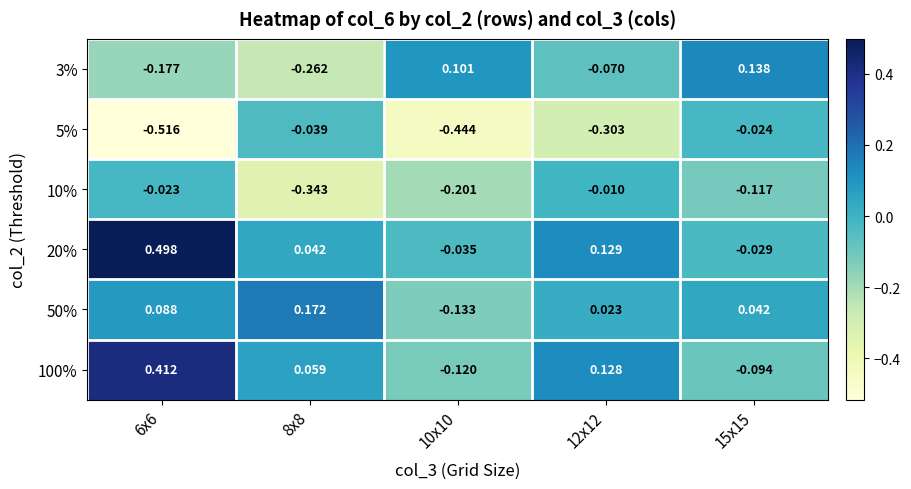

How many positive values does the 100% series have?

3